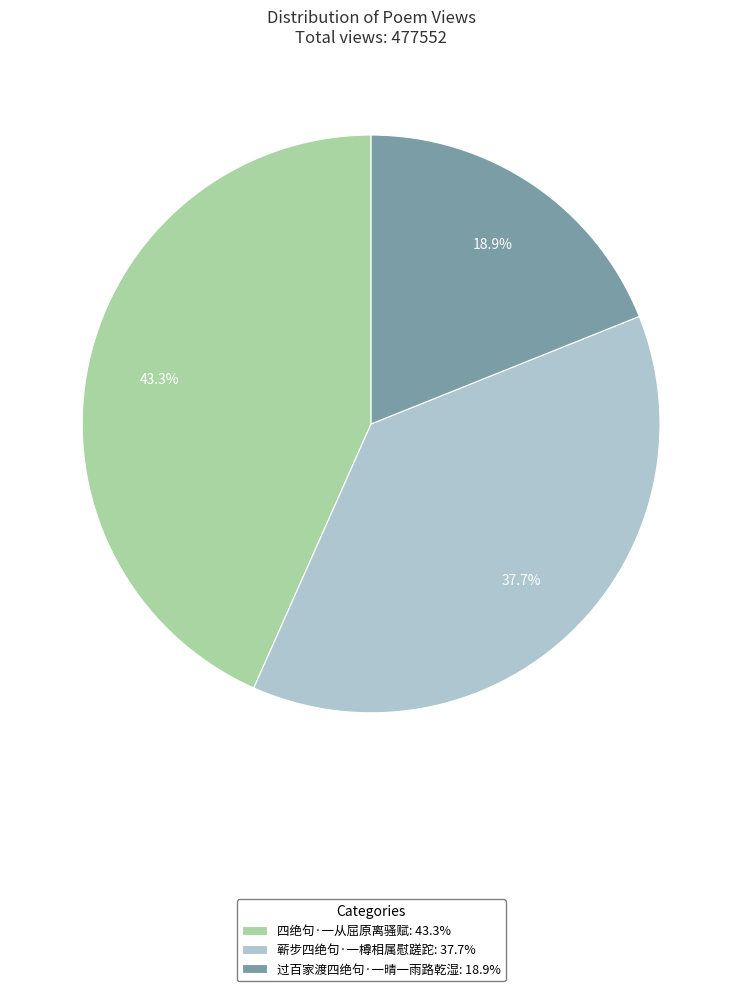

To the nearest percent, what portion does 过百家渡四绝句·一晴一雨路乾湿 represent?

19%